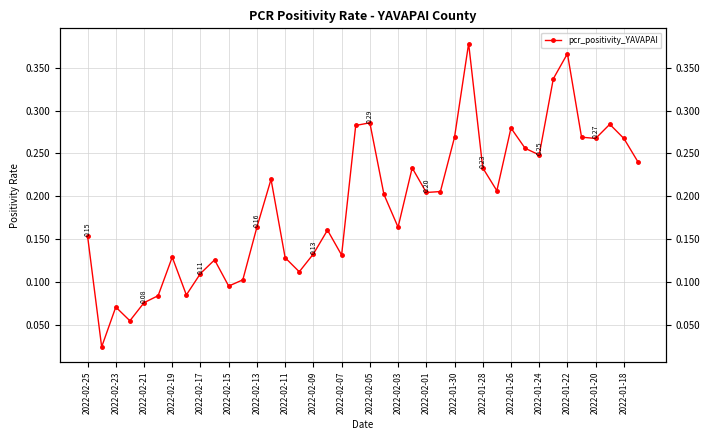

How many lines are shown in the chart?

1